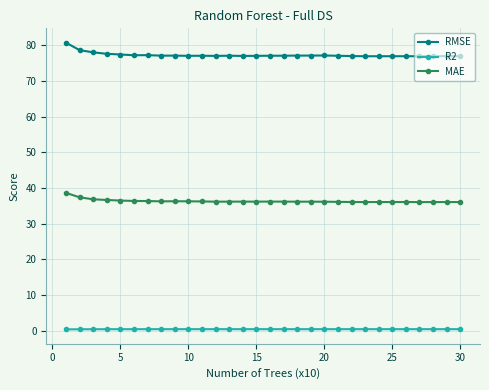

True or false: MAE and RMSE intersect in this chart.

False